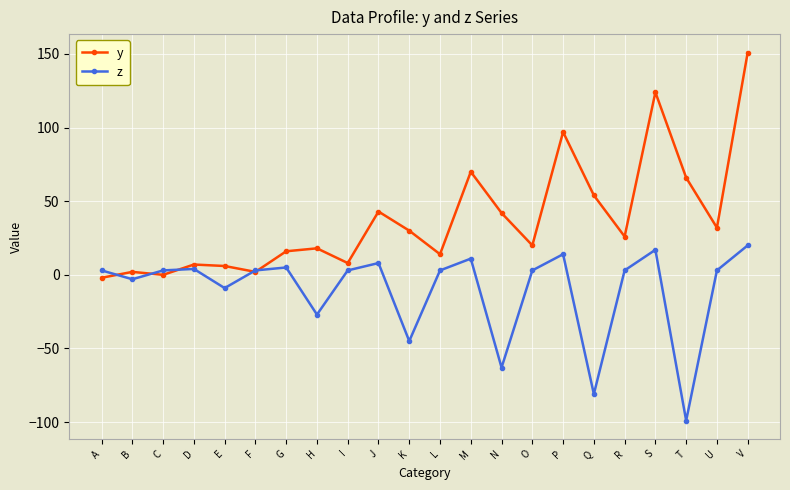

How many series are shown in this chart?

2